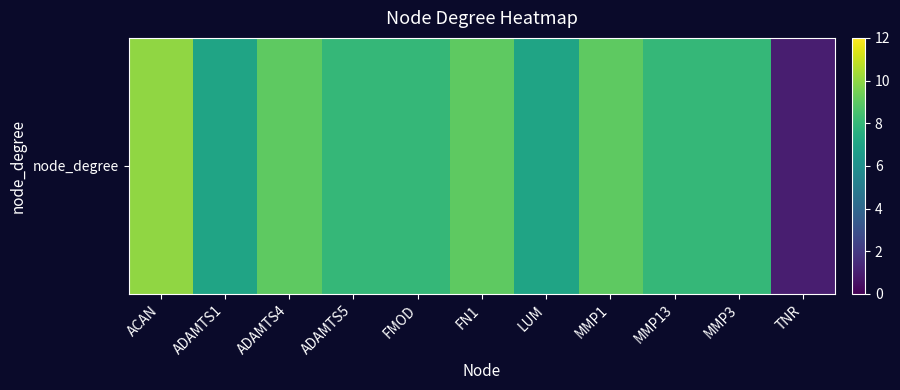

Reading right to left, what are all the values shown in this chart?

TNR=1	MMP3=8	MMP13=8	MMP1=9	LUM=7	FN1=9	FMOD=8	ADAMTS5=8	ADAMTS4=9	ADAMTS1=7	ACAN=10